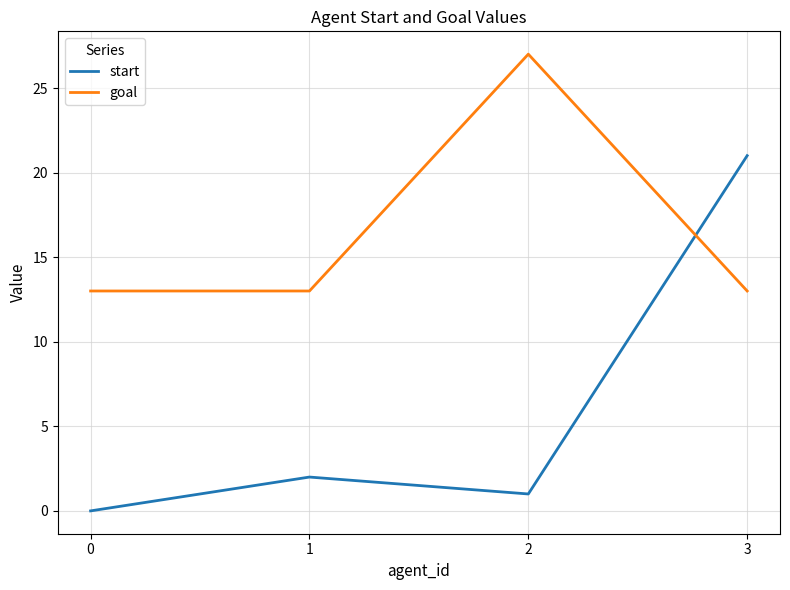

Which category has the highest value in the start series?

3